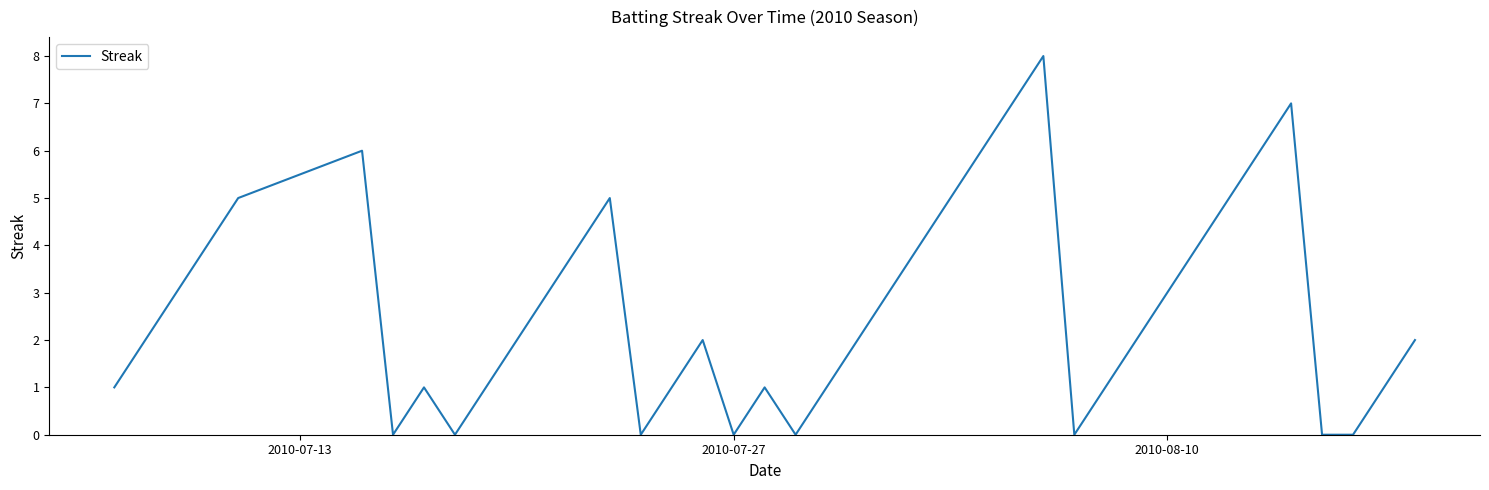

What is the difference between the maximum and minimum values?

8